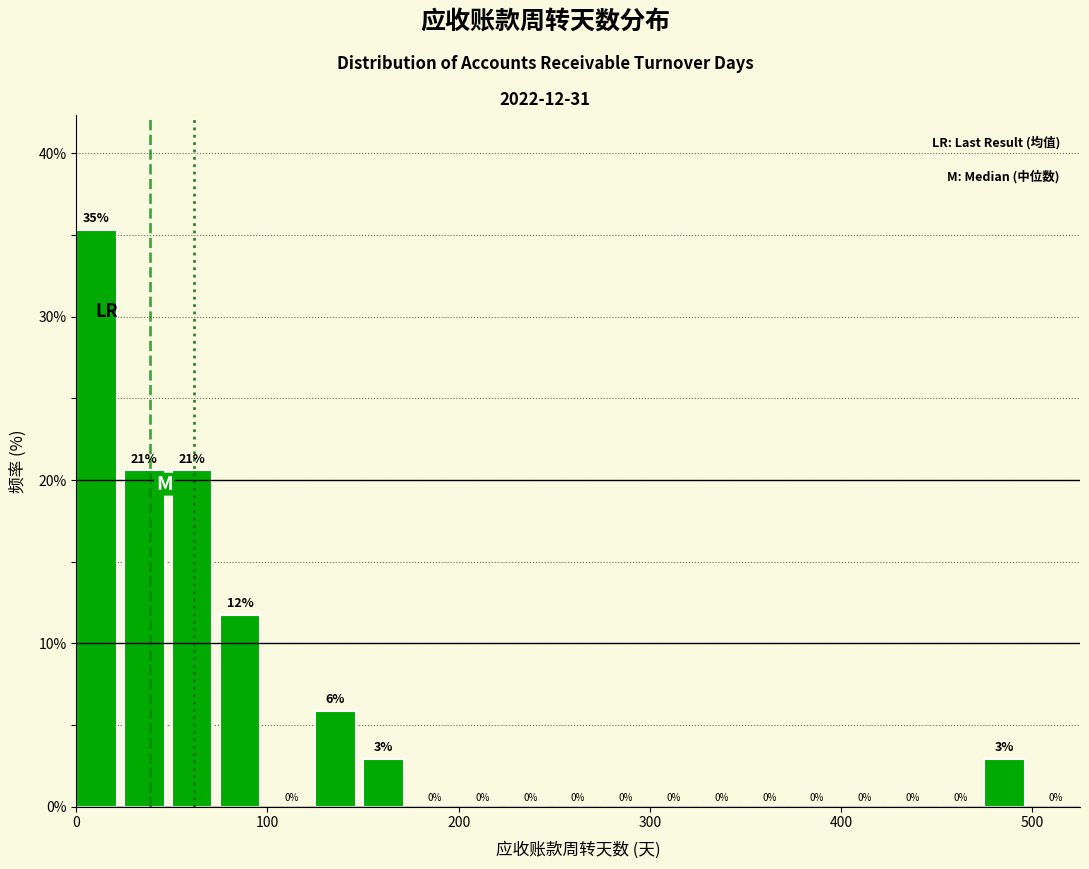

Read against the x-axis, roughly where is the centre of the tallest bar?

10